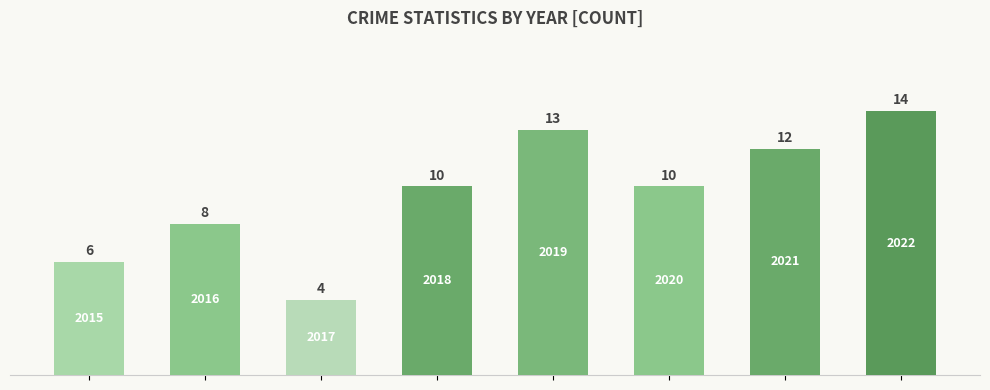

What is the smallest value displayed?

4